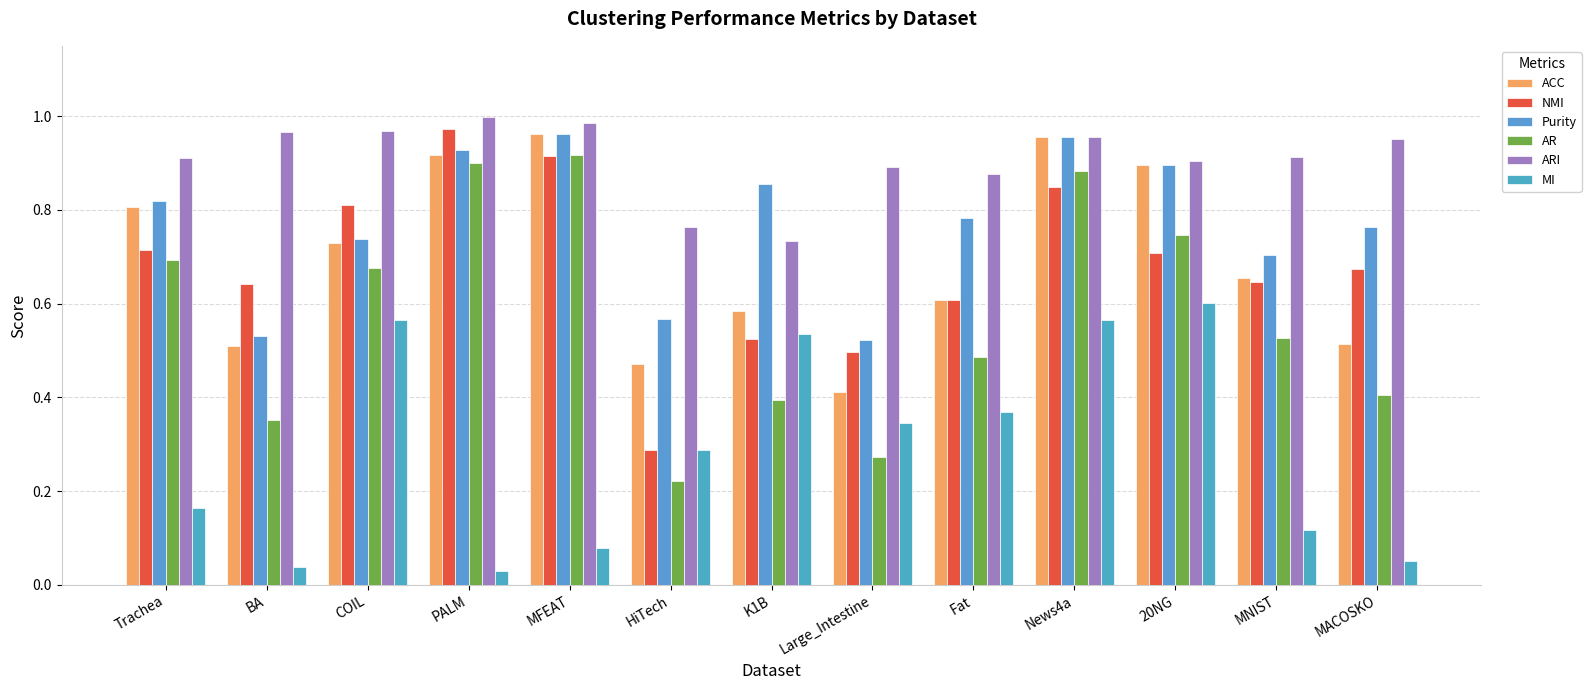

What is the spread (max minus min) of values at MNIST?

0.8